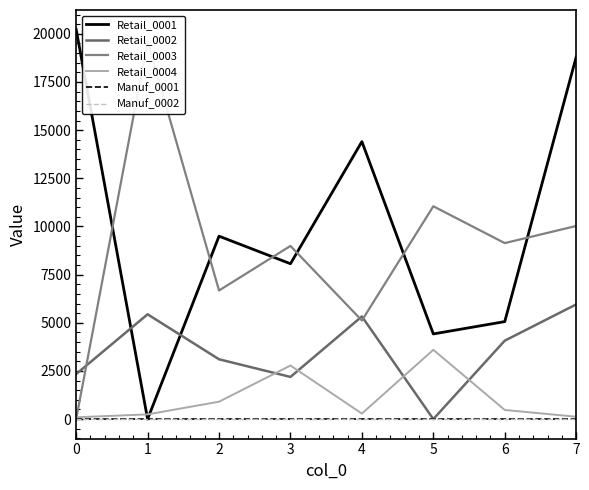

What is the difference between the maximum and minimum values in the Retail_0001 series?

20225